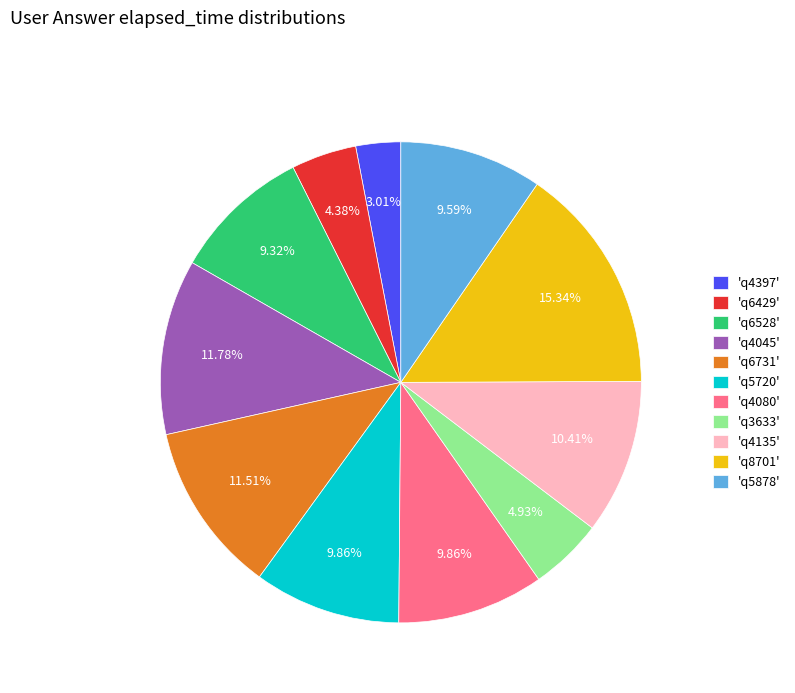

What is the smallest slice in the pie chart?

'q4397'